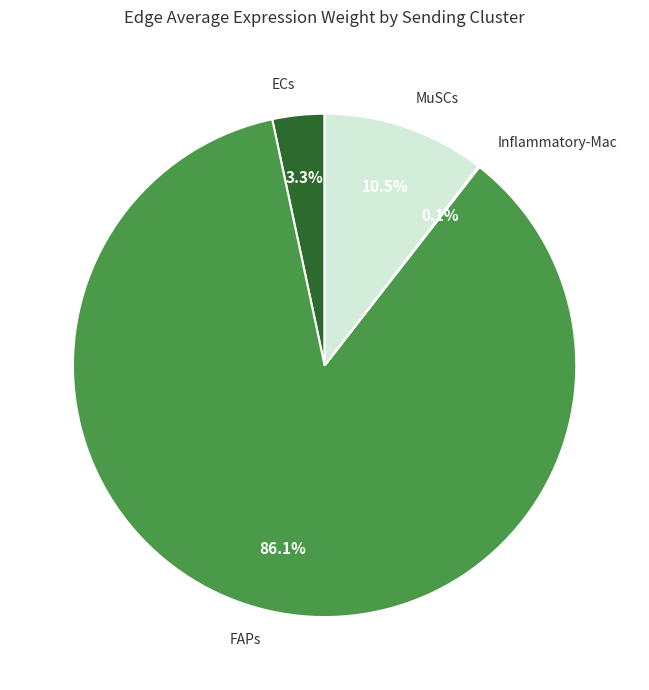

How much of the chart is everything except FAPs?

13.9%